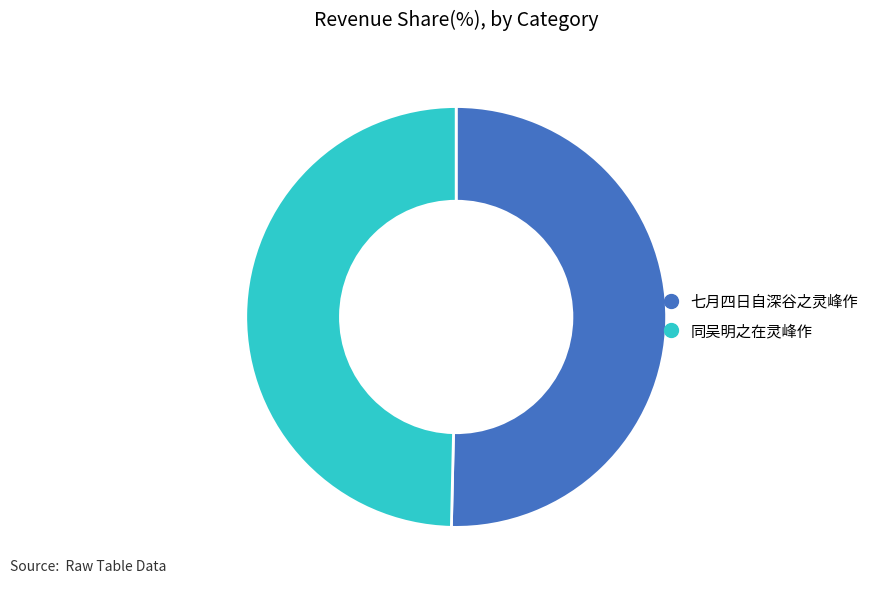

Is there any slice that represents more than half of the pie?

Yes